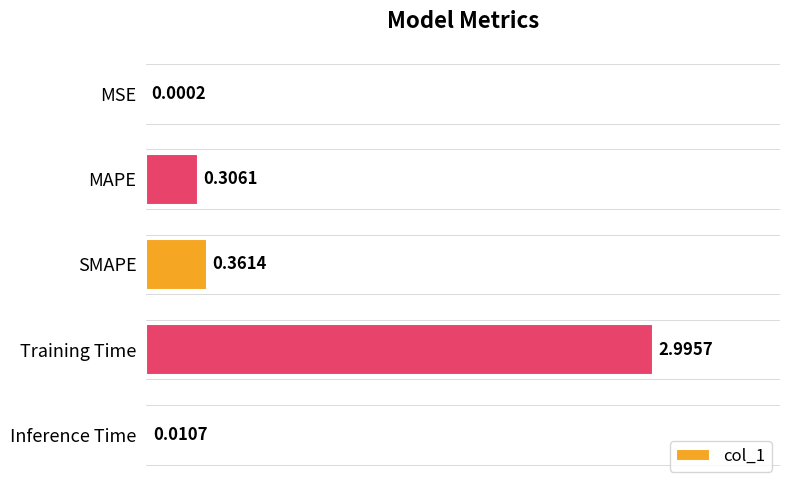

Where is the data nearest to the value 1?

SMAPE